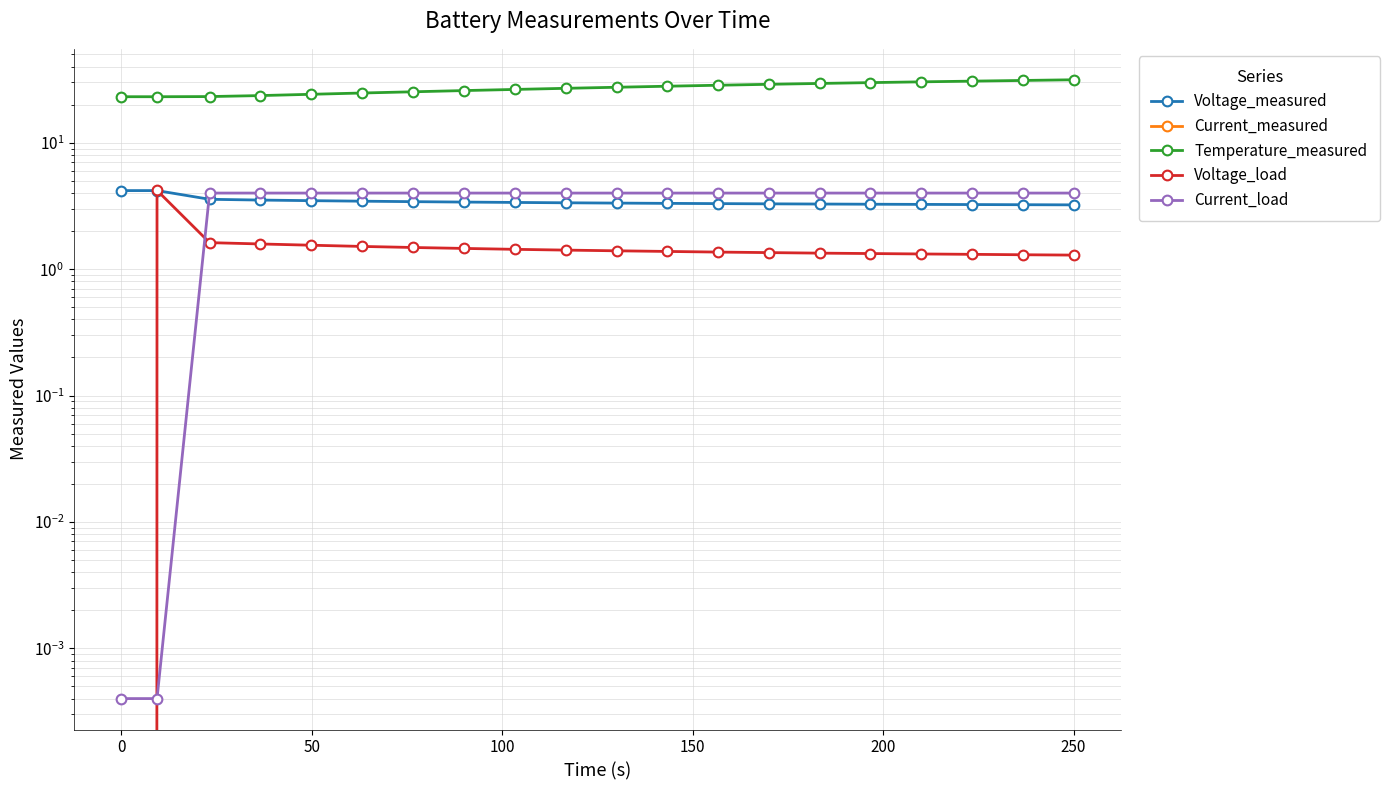

Is the value of Temperature_measured at 10 greater than the value of Voltage_load at 0?

Yes